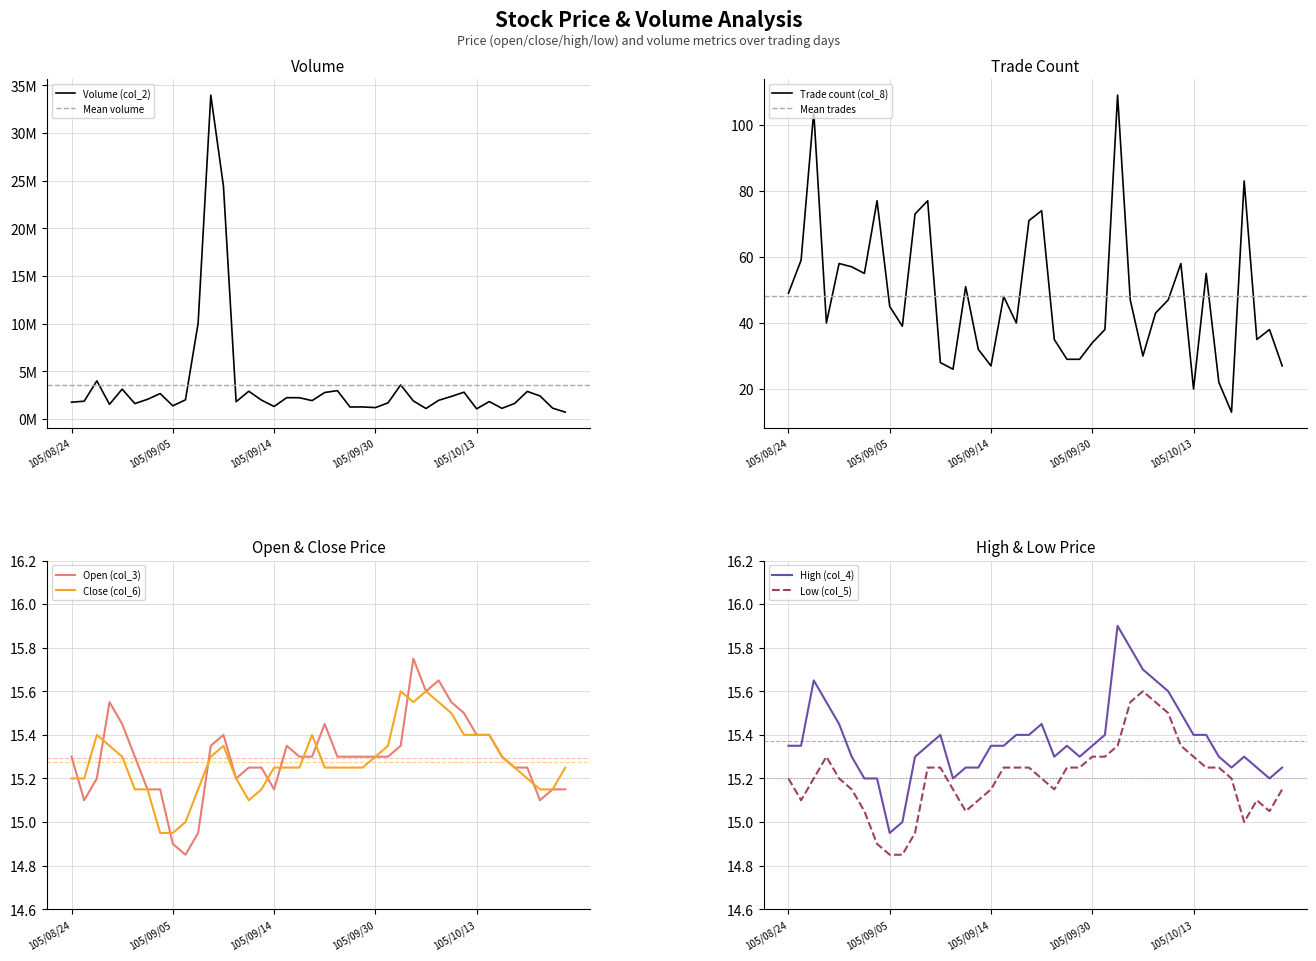

What is the highest value of the Trade count (col_8) series?

109